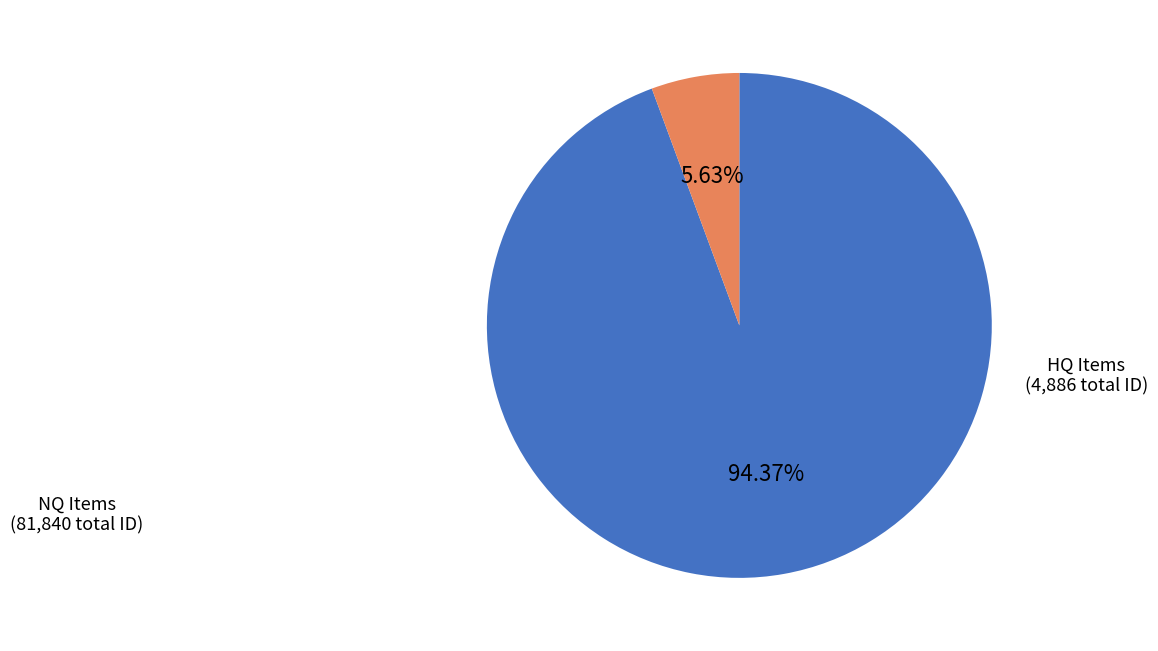

Is there any slice that represents more than half of the pie?

Yes